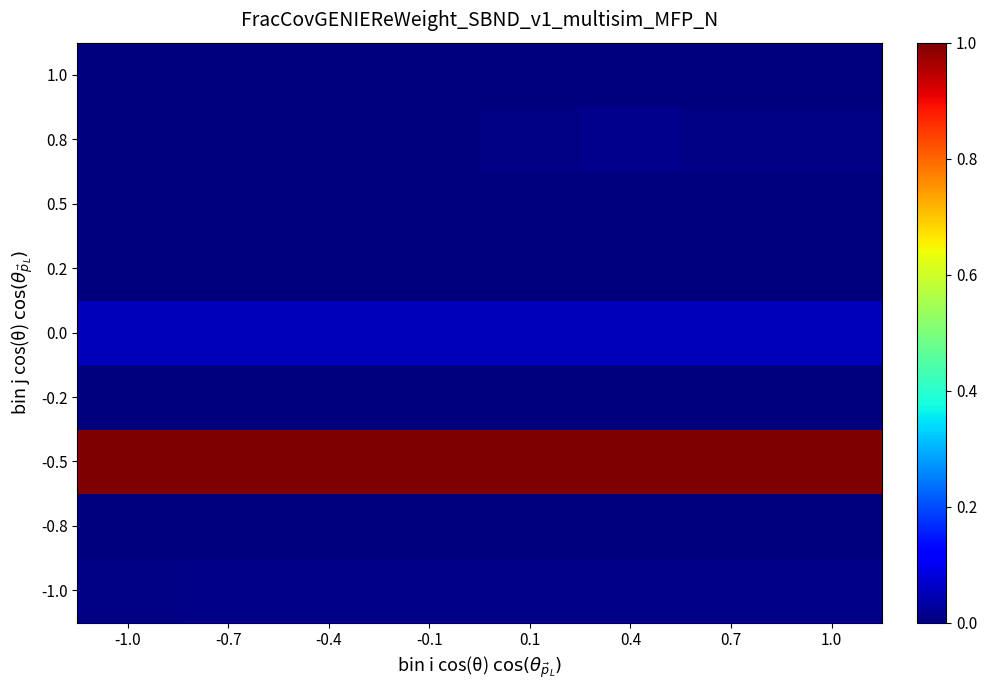

Reading left to right, extract all data points from this chart.

1.0: -1.0=0.0	-0.7=0.0	-0.4=0.0	-0.1=0.0	0.1=0.0	0.4=0.0	0.7=0.0	1.0=0.0
0.8: -1.0=0.0	-0.7=0.0	-0.4=0.0	-0.1=0.0	0.1=0.0	0.4=0.0	0.7=0.0	1.0=0.0
0.5: -1.0=0.0	-0.7=0.0	-0.4=0.0	-0.1=0.0	0.1=0.0	0.4=0.0	0.7=0.0	1.0=0.0
0.2: -1.0=0.0	-0.7=0.0	-0.4=0.0	-0.1=0.0	0.1=0.0	0.4=0.0	0.7=0.0	1.0=0.0
0.0: -1.0=0.1	-0.7=0.1	-0.4=0.1	-0.1=0.1	0.1=0.1	0.4=0.1	0.7=0.1	1.0=0.1
-0.2: -1.0=0.0	-0.7=0.0	-0.4=0.0	-0.1=0.0	0.1=0.0	0.4=0.0	0.7=0.0	1.0=0.0
-0.5: -1.0=1.0	-0.7=1.0	-0.4=1.0	-0.1=1.0	0.1=1.0	0.4=1.0	0.7=1.0	1.0=1.0
-0.8: -1.0=0.0	-0.7=0.0	-0.4=0.0	-0.1=0.0	0.1=0.0	0.4=0.0	0.7=0.0	1.0=0.0
-1.0: -1.0=0.0	-0.7=0.0	-0.4=0.0	-0.1=0.0	0.1=0.0	0.4=0.0	0.7=0.0	1.0=0.0